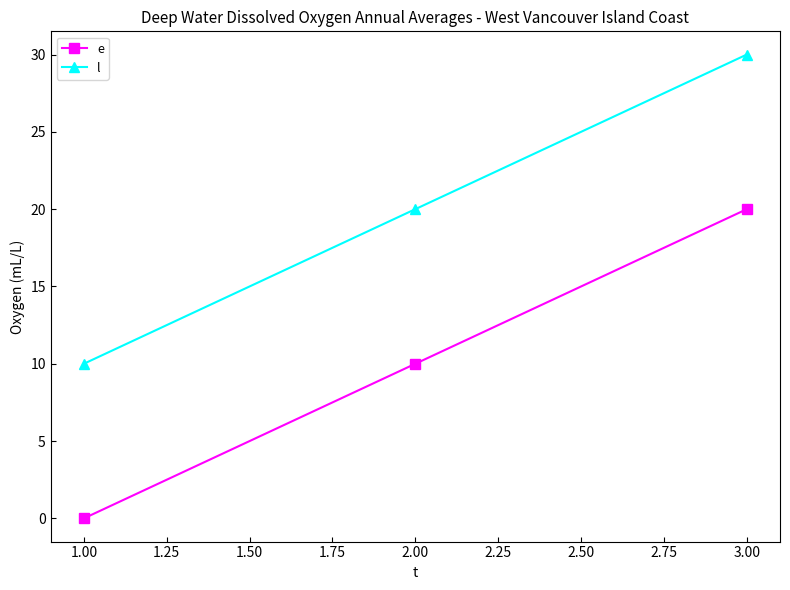

How many e values are between 0 and 20?

3